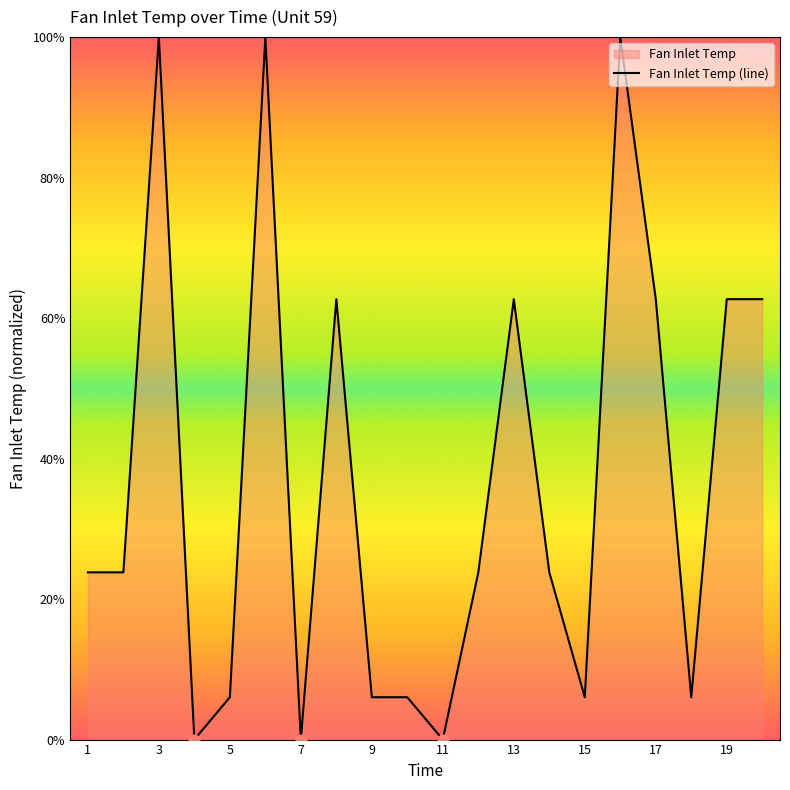

What is the change in value from 6 to 9?

-94.0